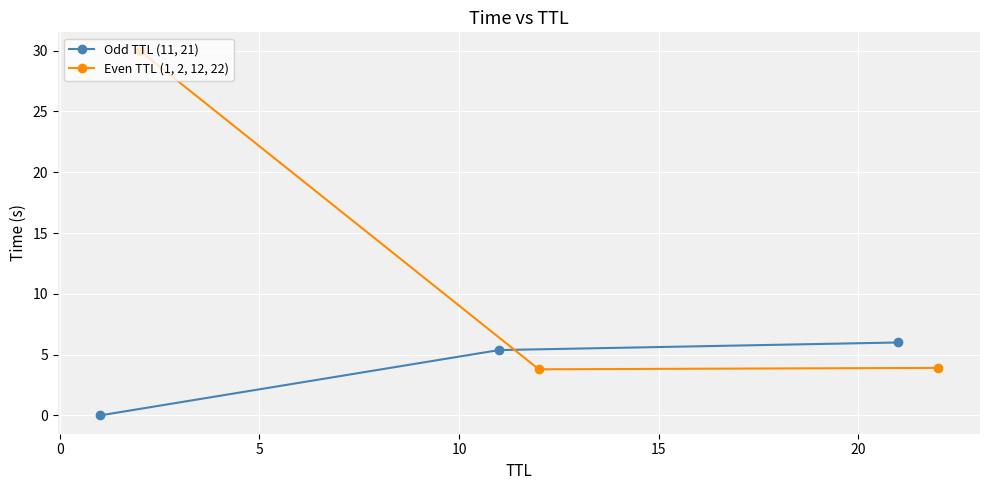

What is the spread (max minus min) of values at 5?

2.1